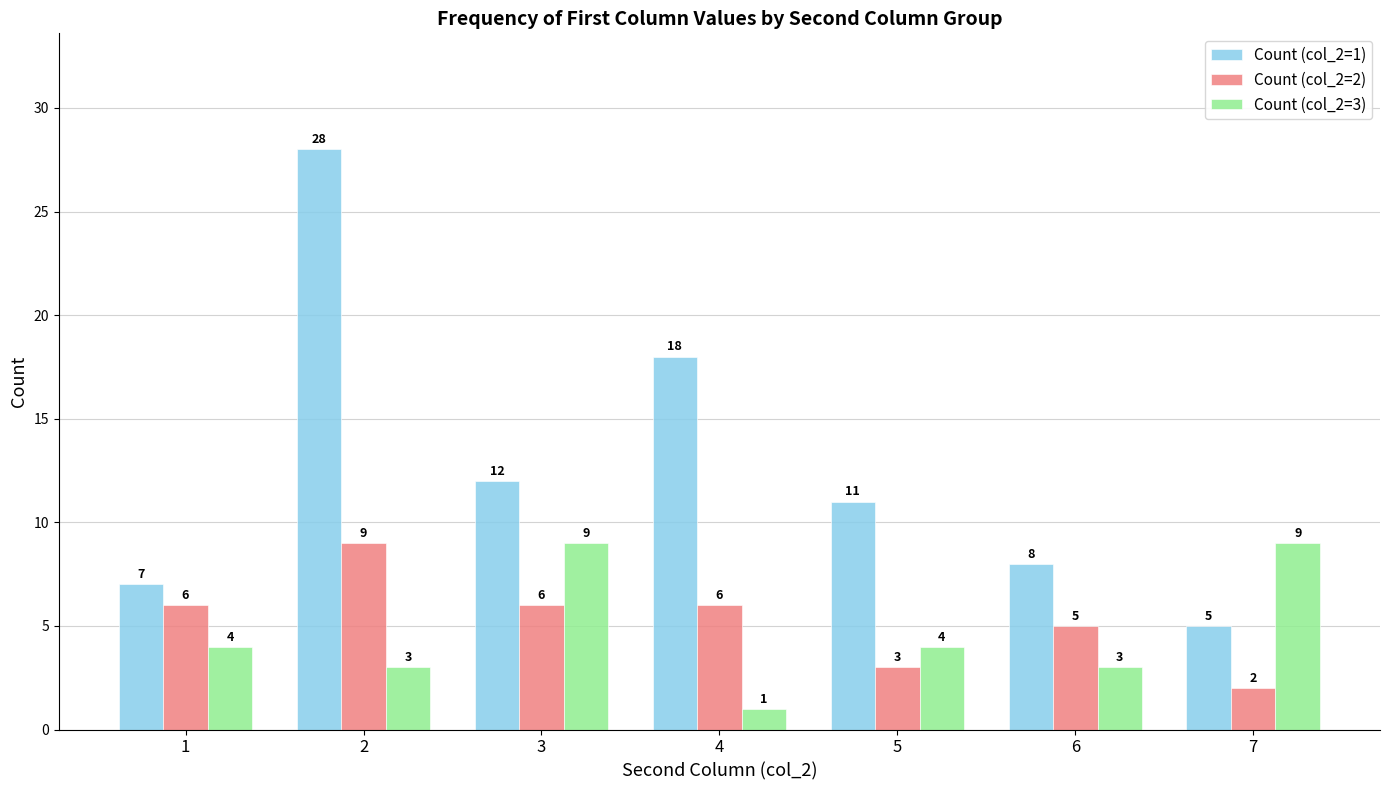

True or false: Count (col_2=1) has a value of 11 at 5.

True